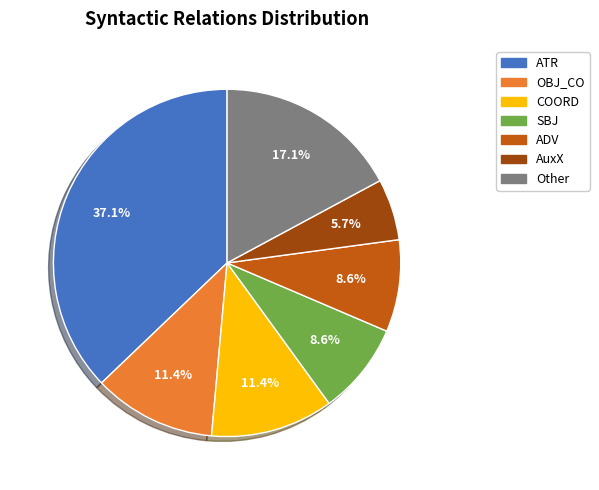

Does any single category account for the majority?

No